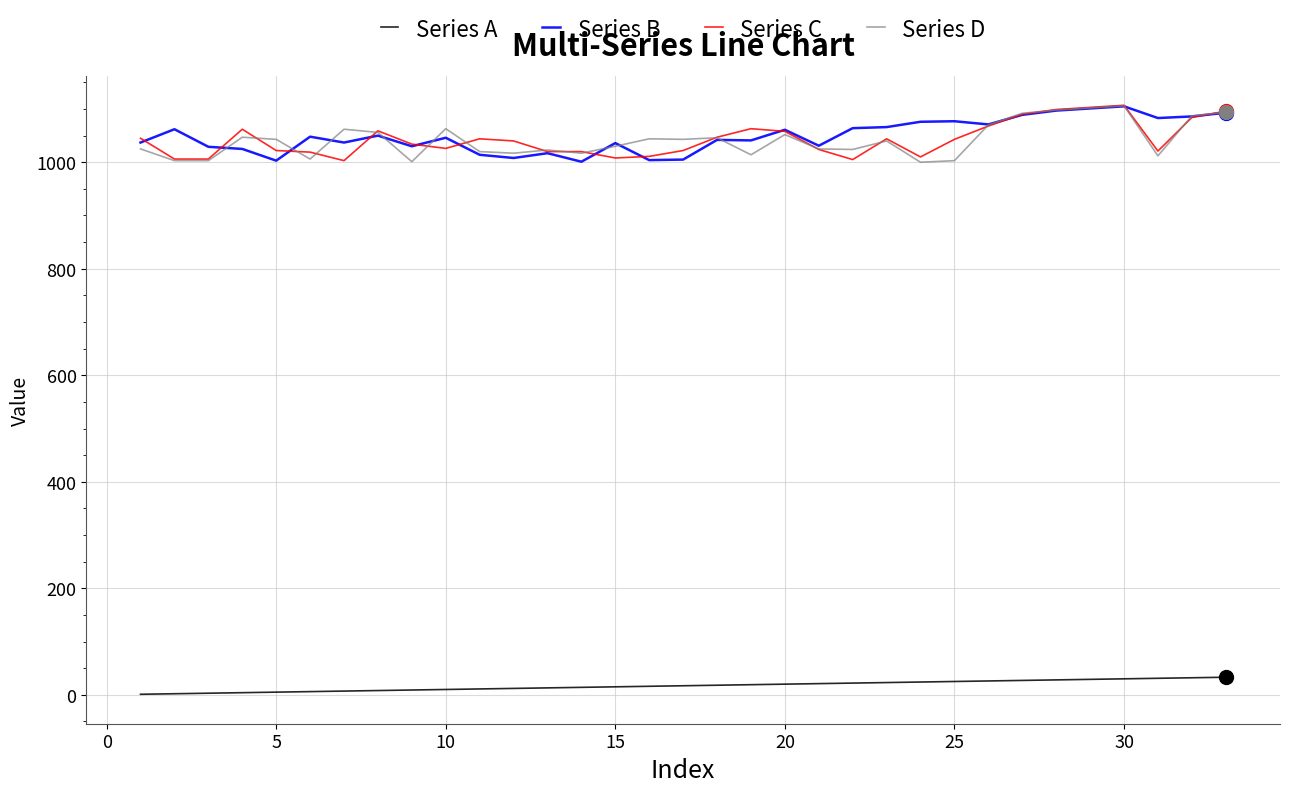

True or false: Series A and Series D intersect in this chart.

False